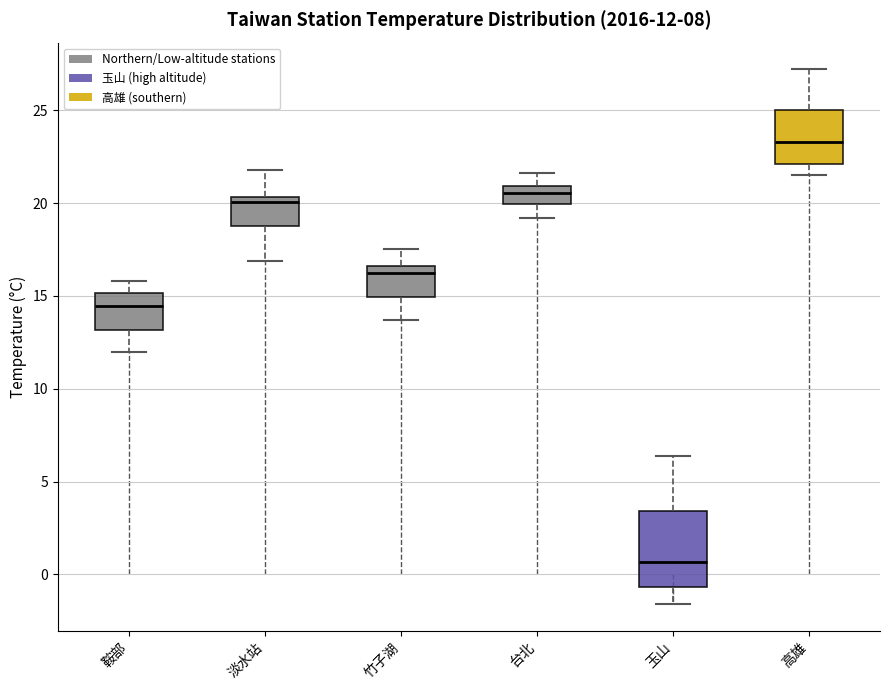

Which box's median line is the lowest?

玉山